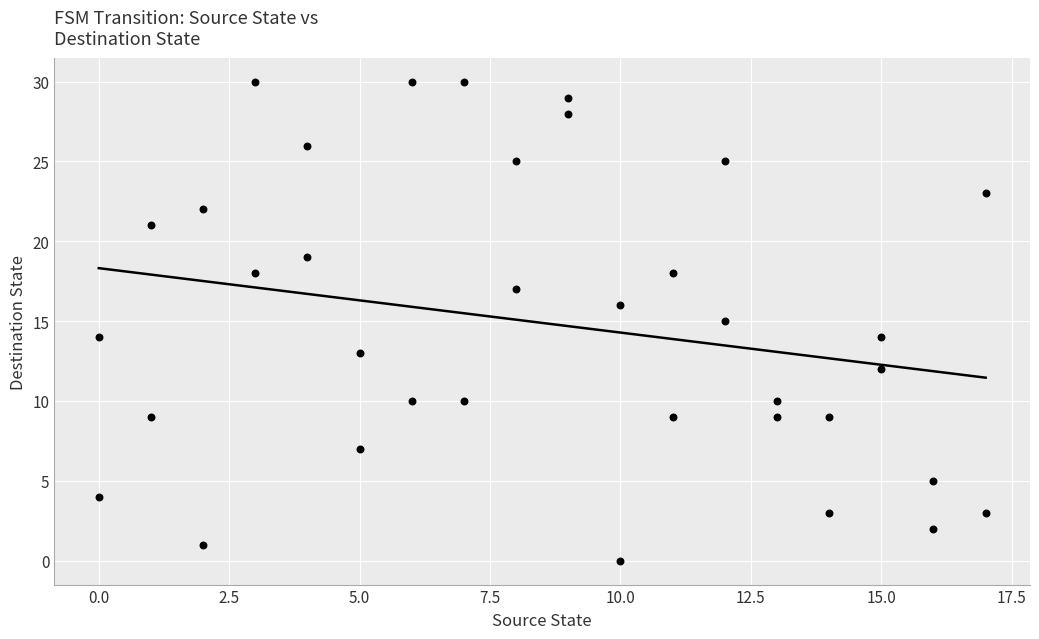

What is the range of X values (max minus min)?

17